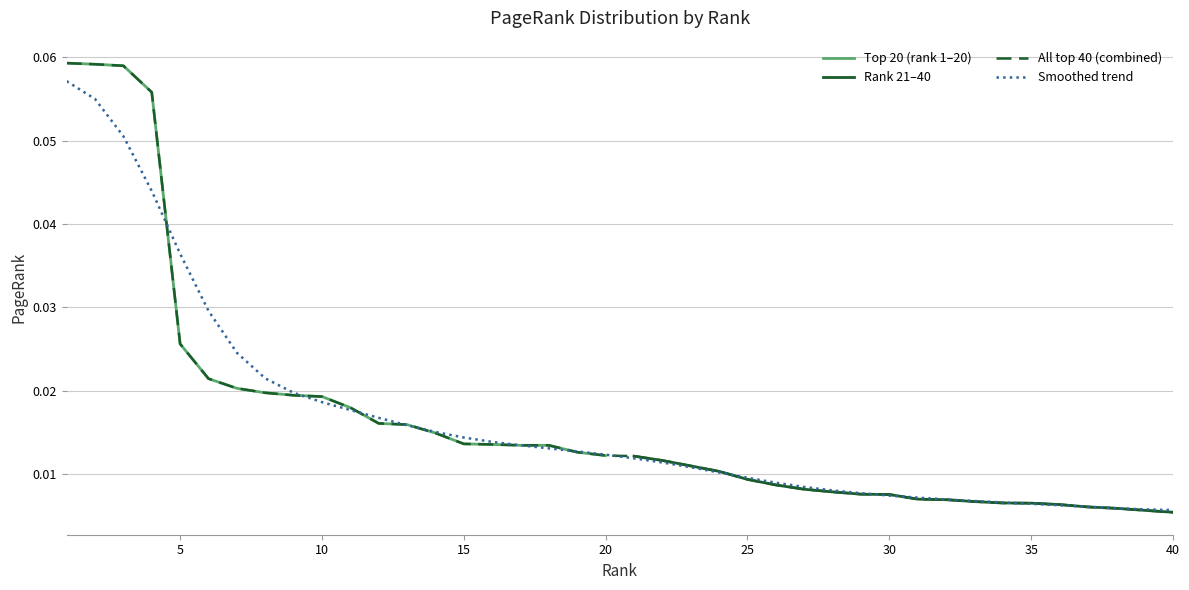

Is it true that Top 20 (rank 1-20) equals 0.1 at 5?

False